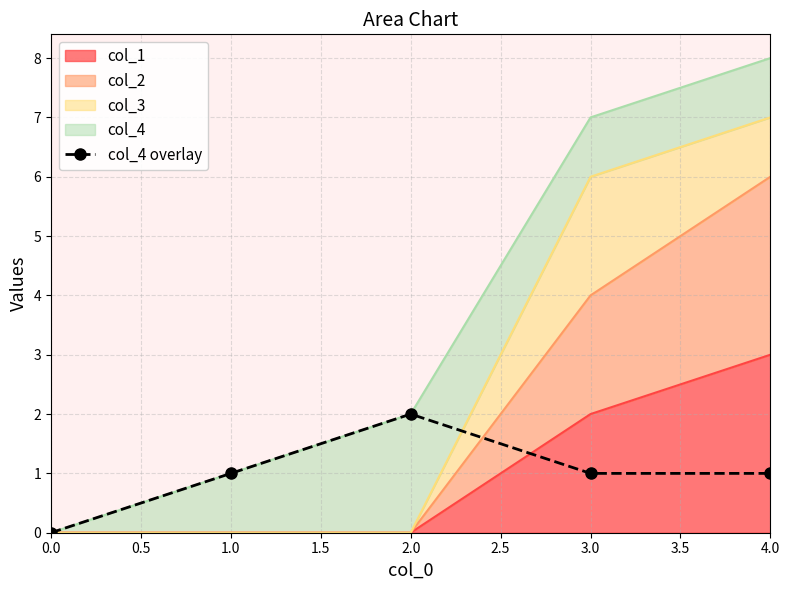

How many data points are above 1?

1